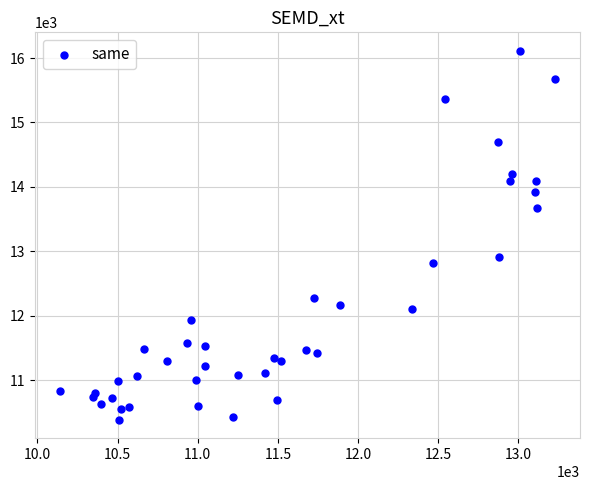

What is the range of X values (max minus min)?

3089